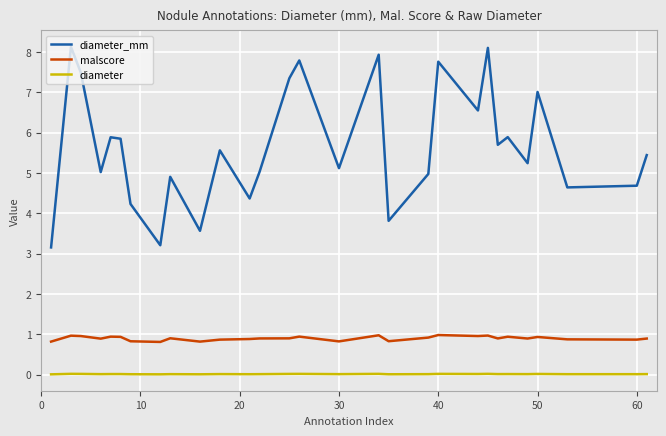

Which series has the largest range (max minus min)?

diameter_mm